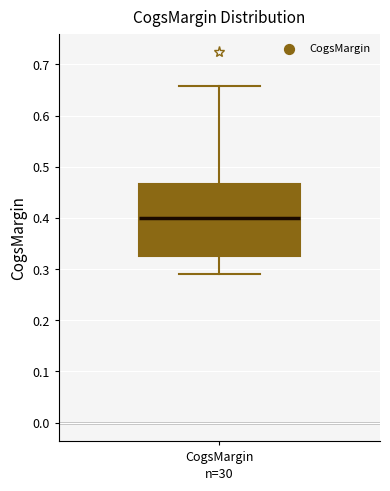

Transcribe this box plot: give where the median line is, the range the box spans, and where the two whiskers end, as read against the y-axis. The values are not printed on the chart, so give them approximately, as read against the axis.

median 0.40, box 0.33 to 0.47, whiskers 0.29 to 0.66